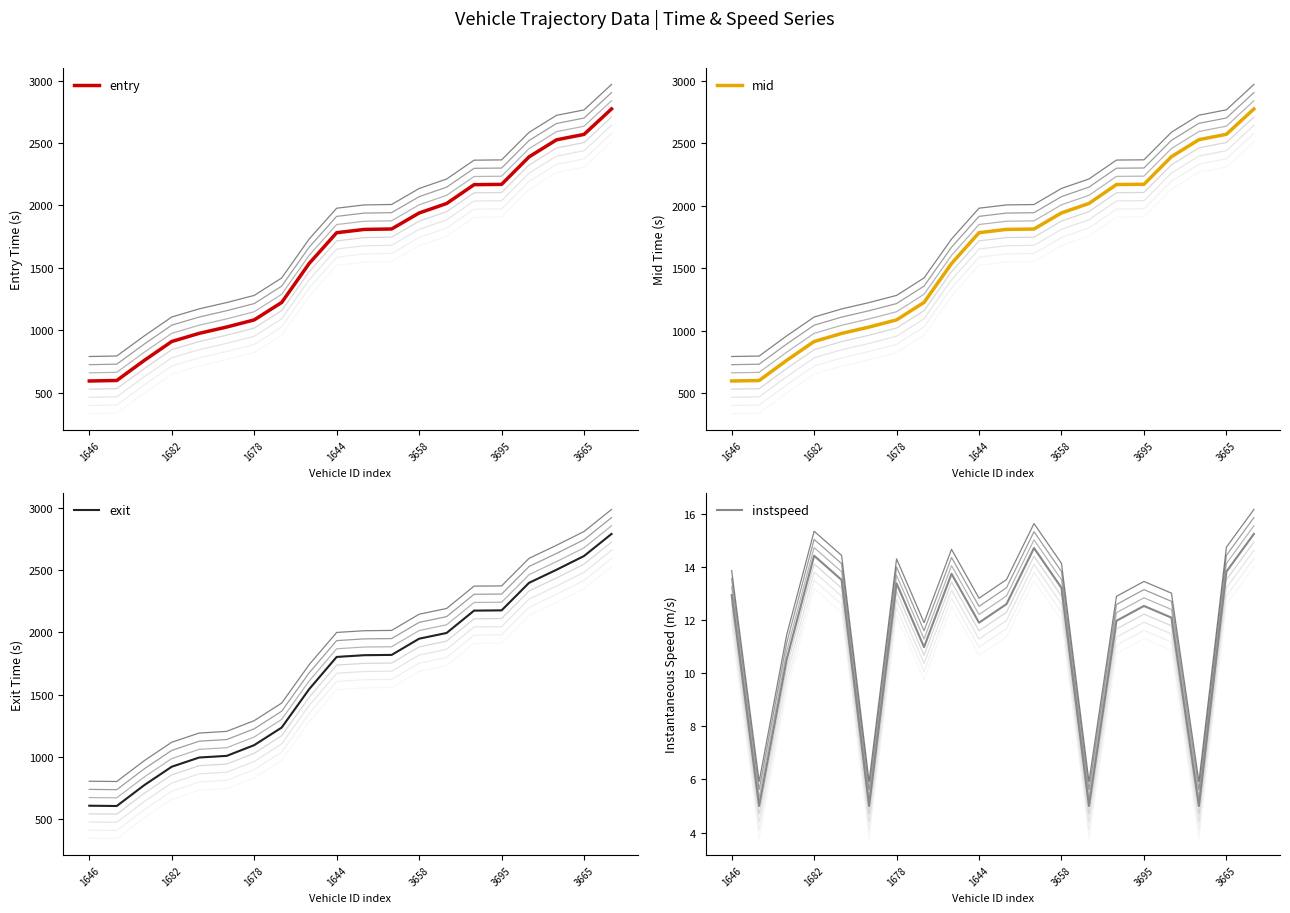

What is the minimum value shown in the chart?

5.0